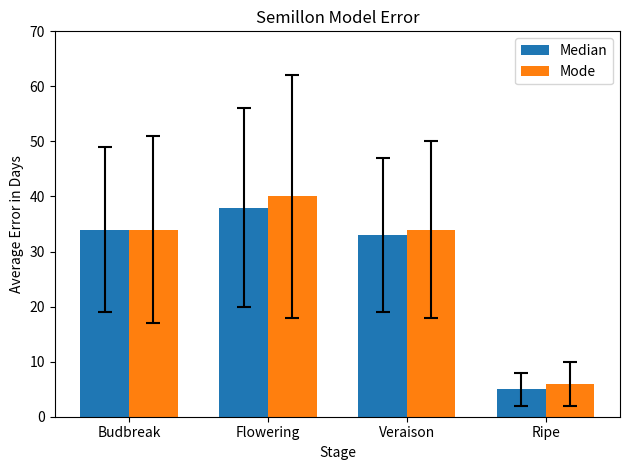

List the series in order of their overall mean, lowest first.

Median, Mode